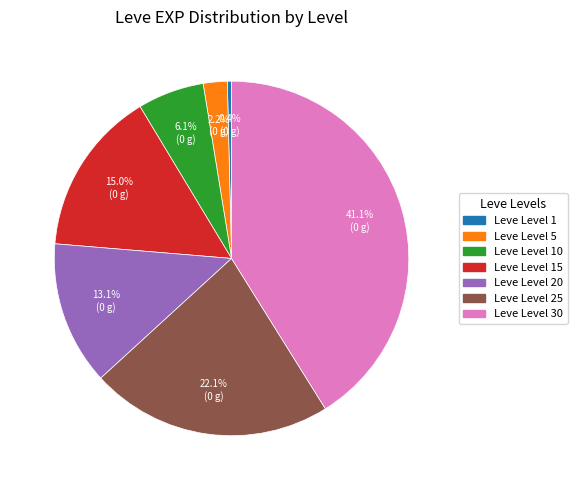

Is there any slice that represents more than half of the pie?

No